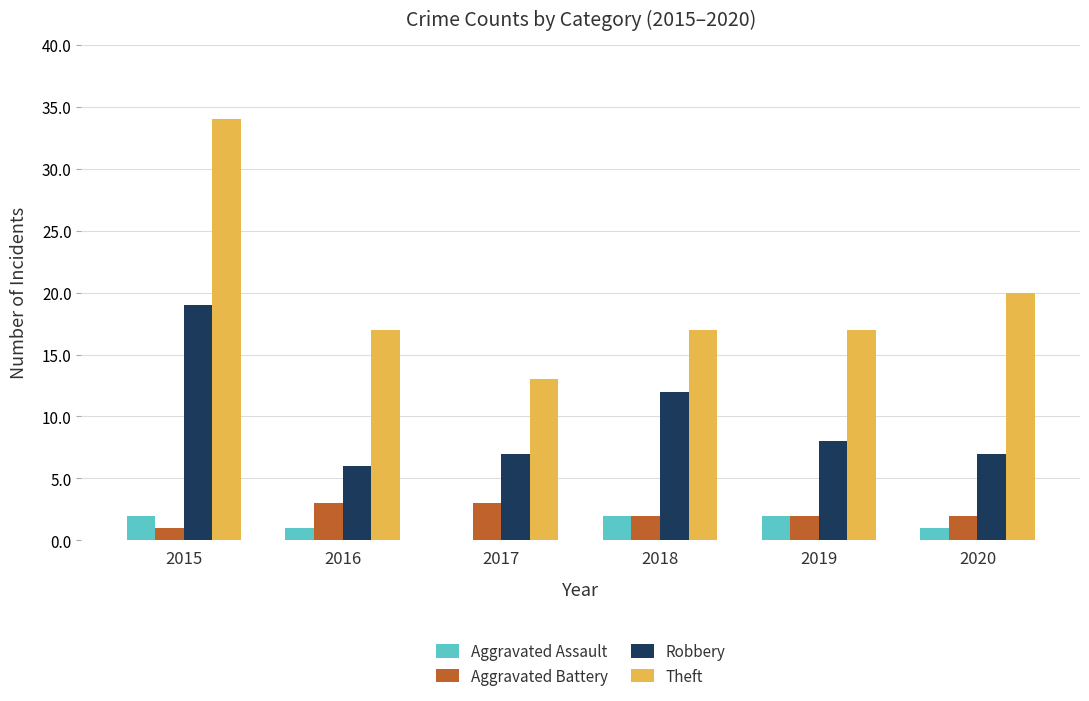

Which series has the largest total across all categories?

Theft